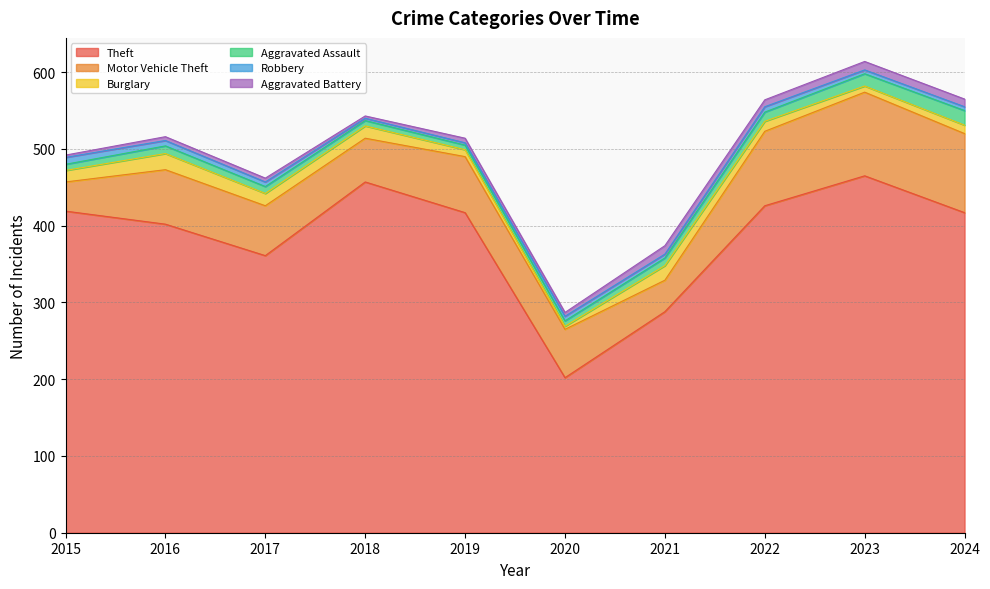

What is the difference between the second highest and second lowest values in the Aggravated Assault series?

9